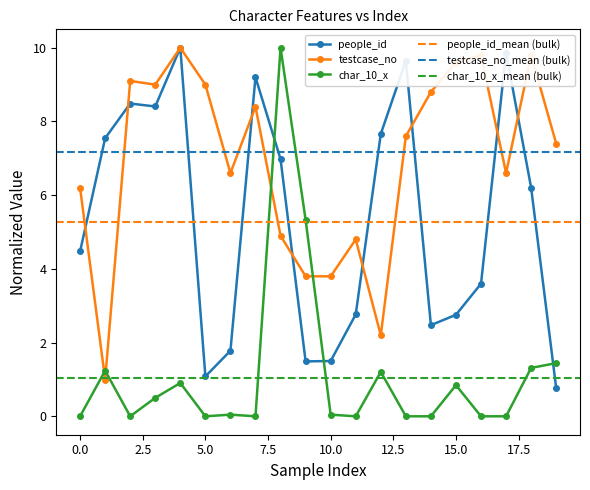

Which series ends up on top after the final intersection of char_10_x and testcase_no?

testcase_no